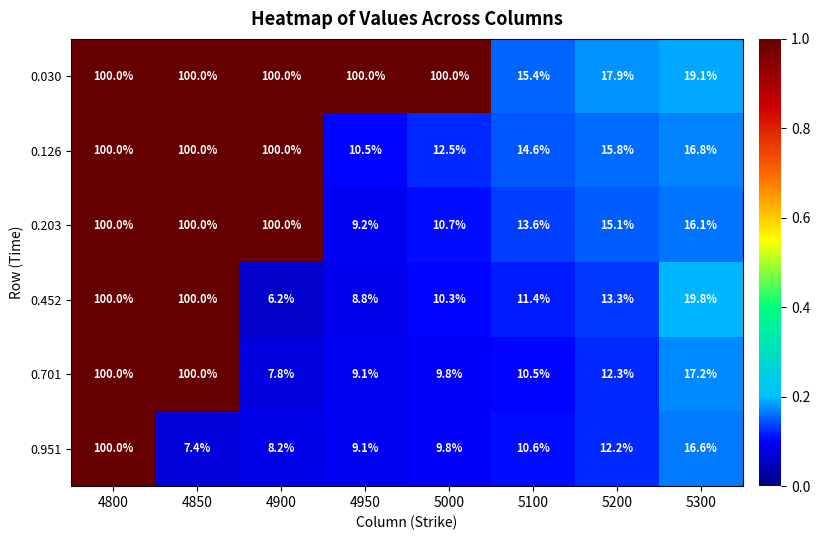

Is it true that 0.452 equals 19.8 at 5200?

False